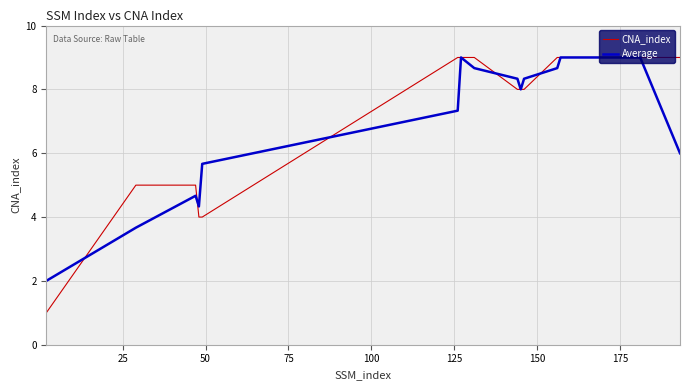

Which series has the largest total across all categories?

CNA_index